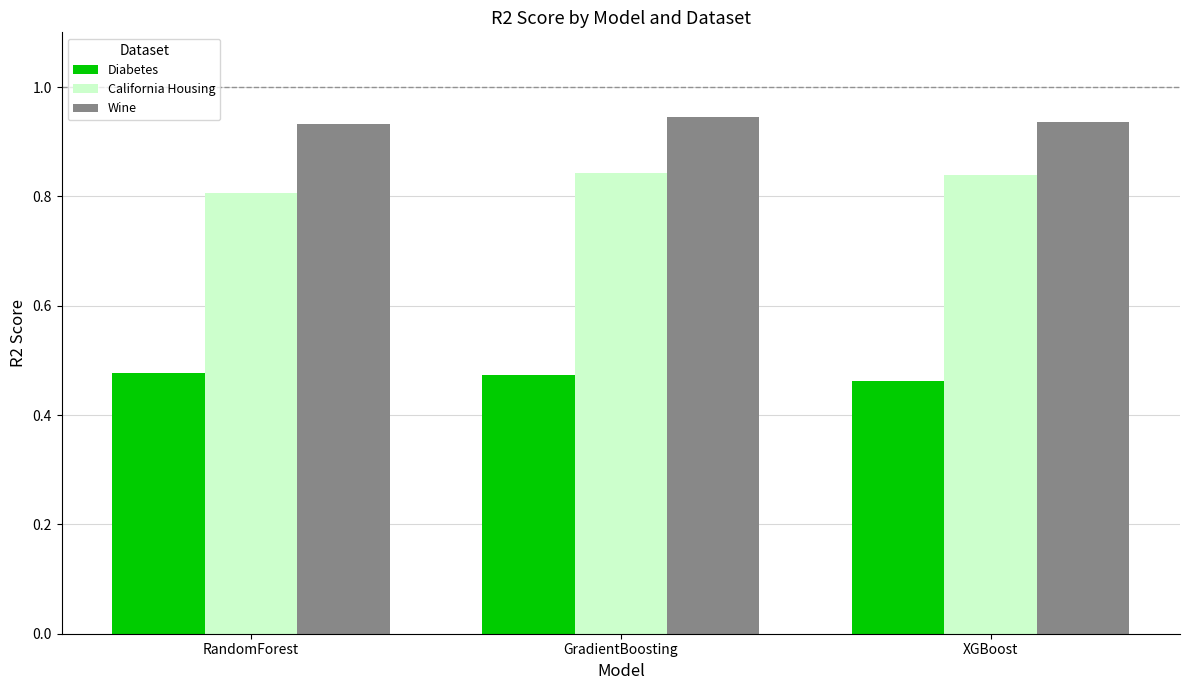

What is the sum of the Wine values at GradientBoosting and XGBoost?

1.9